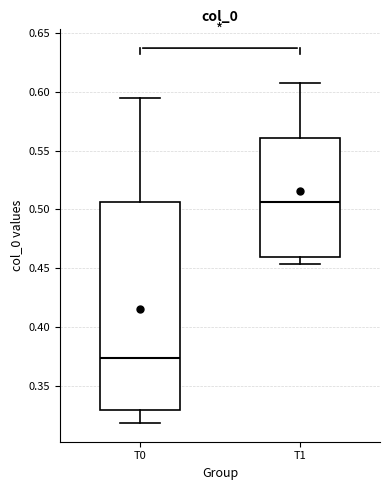

Which box's median line is the highest?

T1